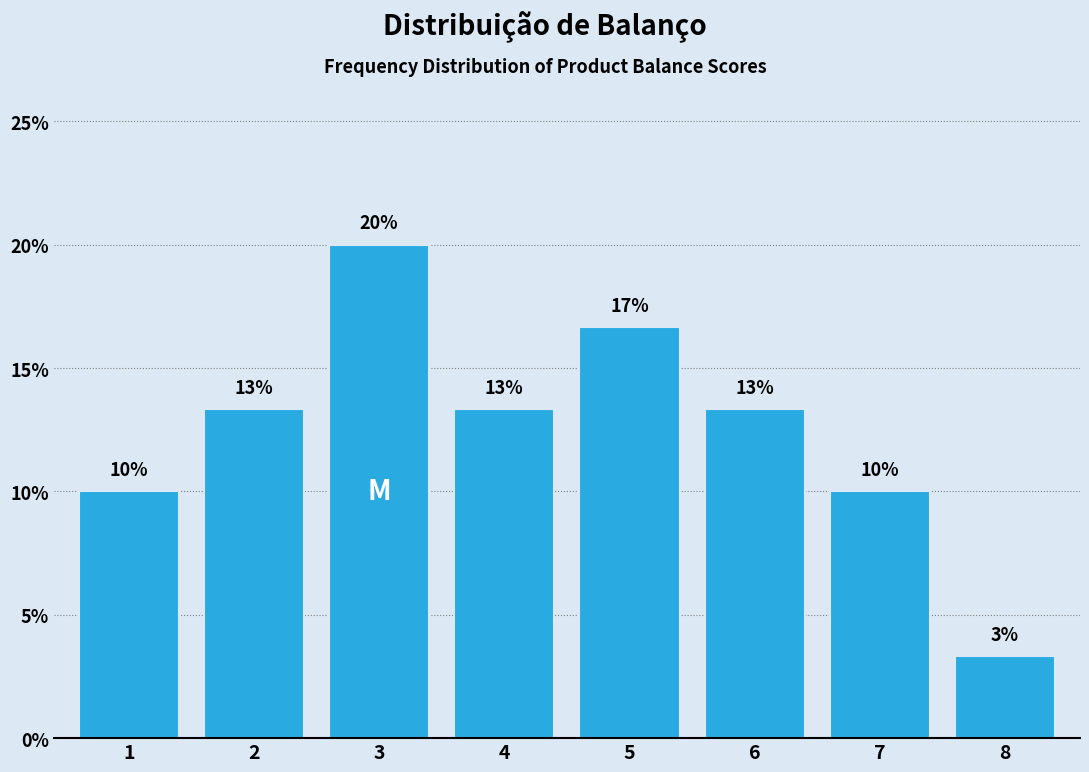

Does the chart contain any negative values?

No